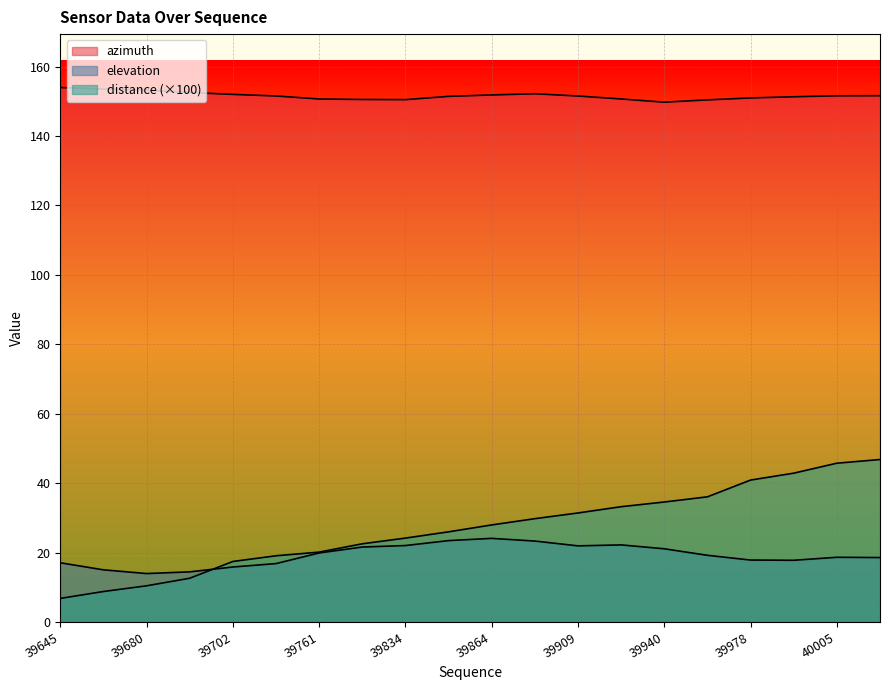

What is the lowest value of the elevation series?

13.9